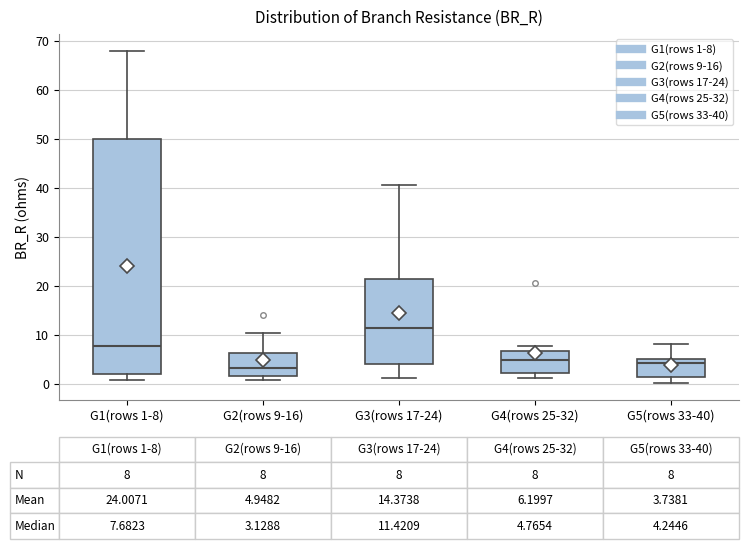

Comparing the boxes themselves (not the whiskers), which one is the tallest?

G1(rows 1-8)